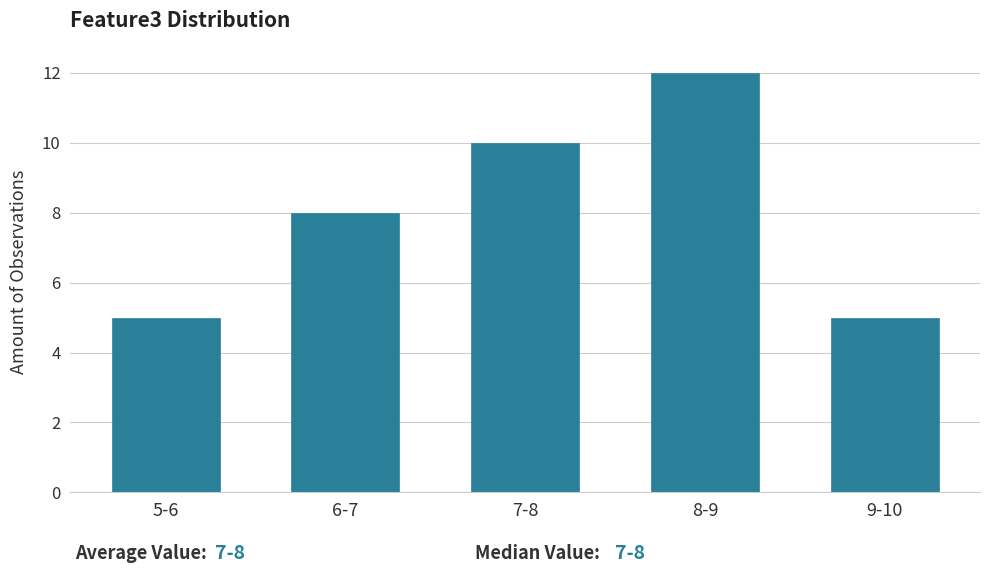

Reading left to right, extract all data points from this chart.

5-6=5	6-7=8	7-8=10	8-9=12	9-10=5